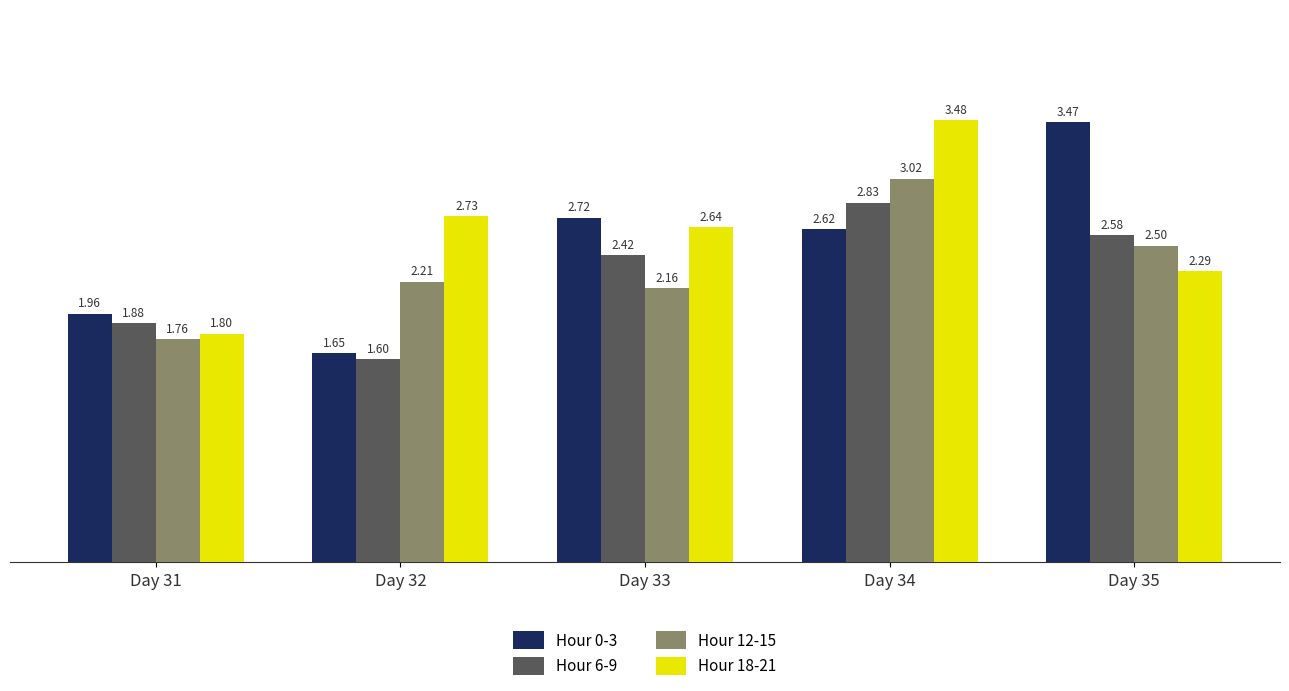

How many series are shown in this chart?

4